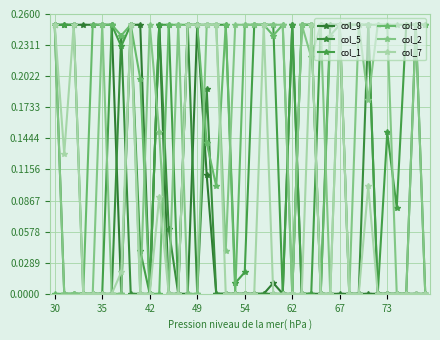

Is this an area chart (filled region under the line)?

No